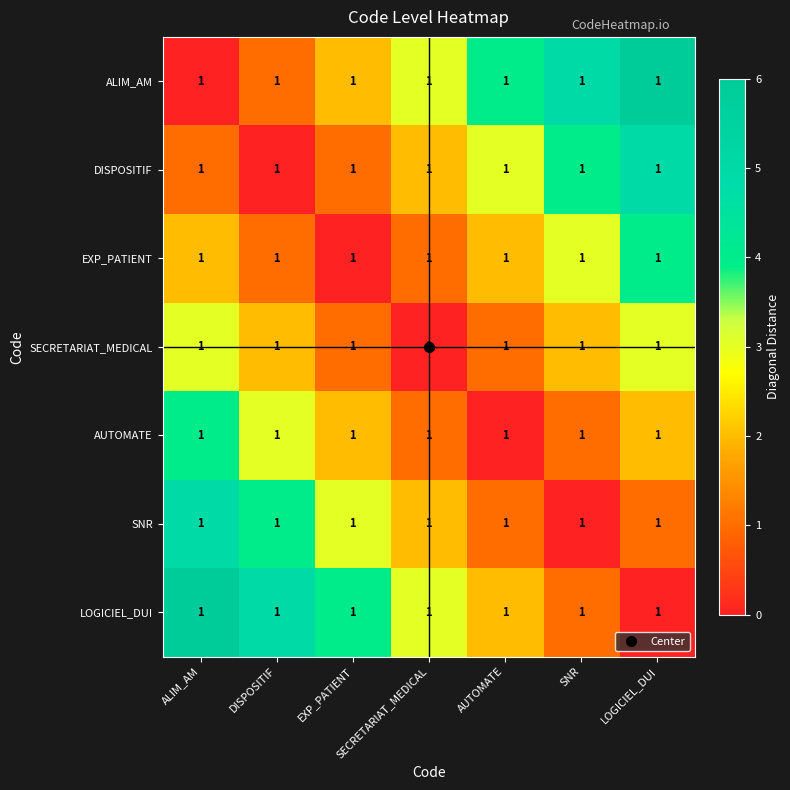

Which series changed the most between AUTOMATE and SNR?

ALIM_AM